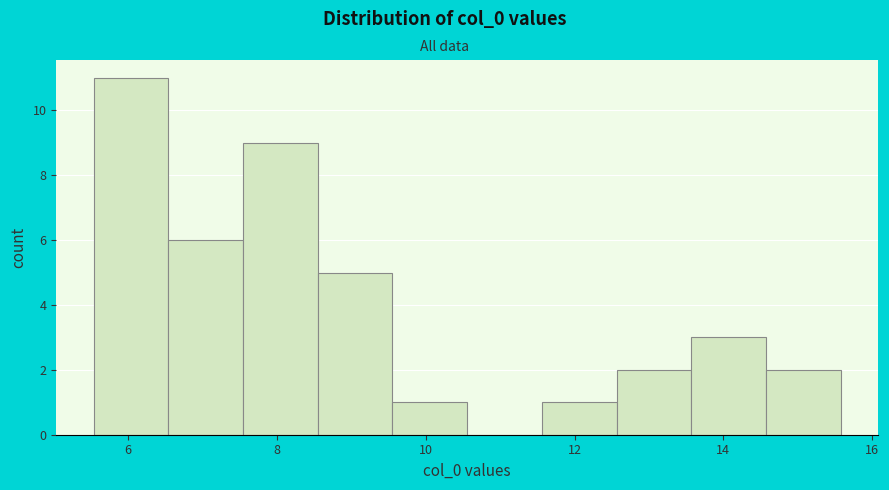

Over which range of the x-axis is the bar tallest?

5.6 to 6.6